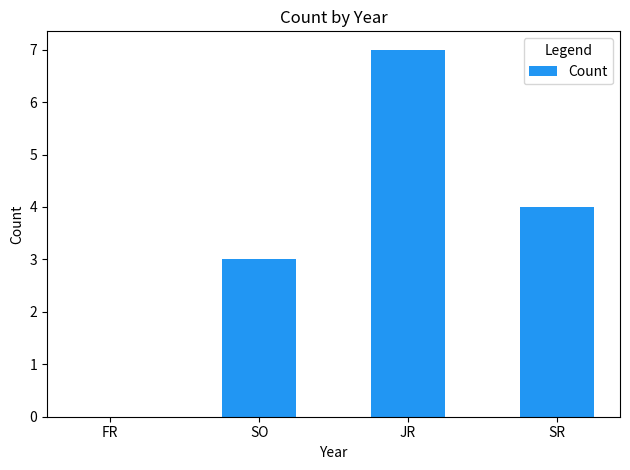

Is it true that the value at JR is 7?

True